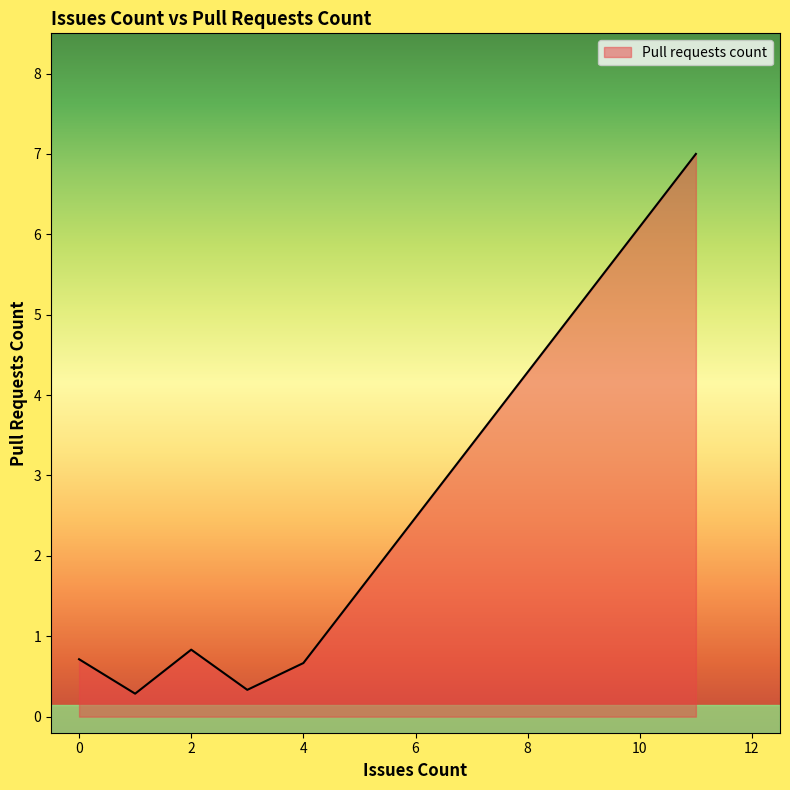

What is the difference between the maximum and second lowest values?

6.7